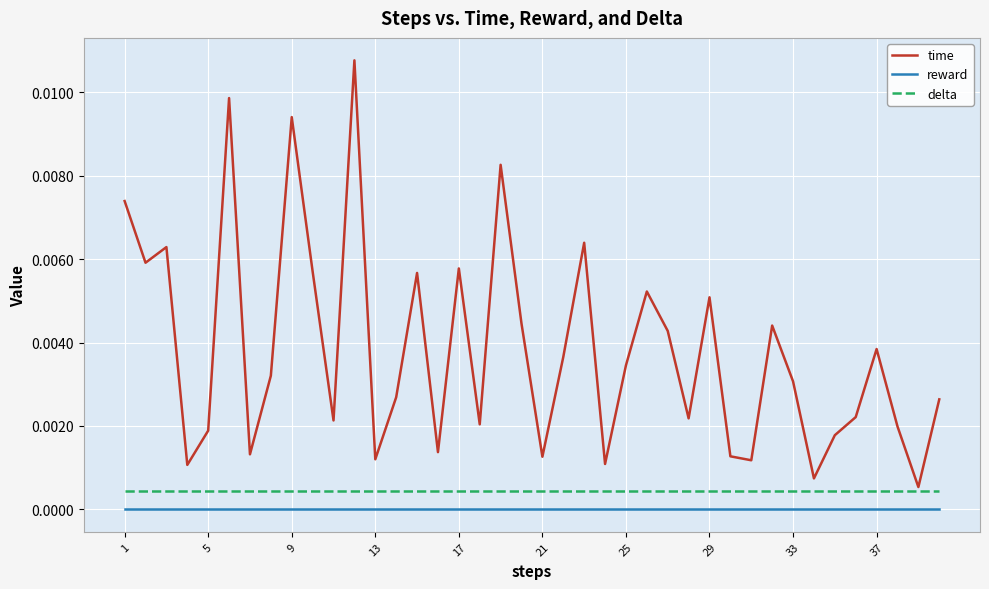

Which series has the widest spread of values?

time